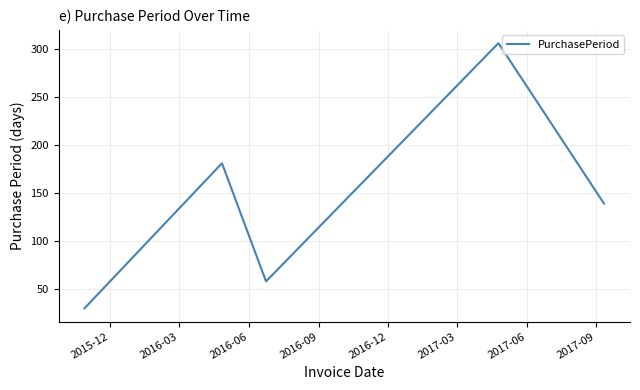

True or false: there are more than 1 points higher than both neighbors.

True